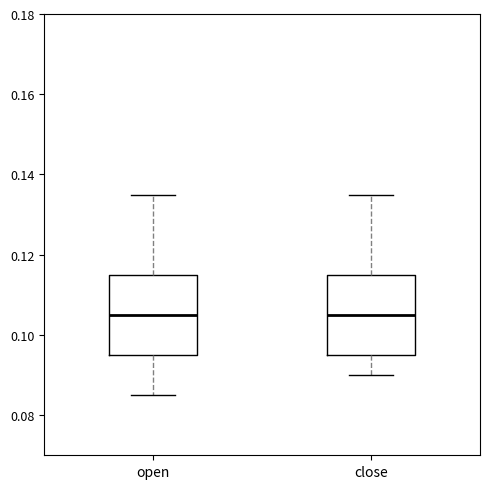

Where does the upper whisker of the box for open end on the y-axis? The values are not printed on the chart, so give them approximately, as read against the axis.

0.136